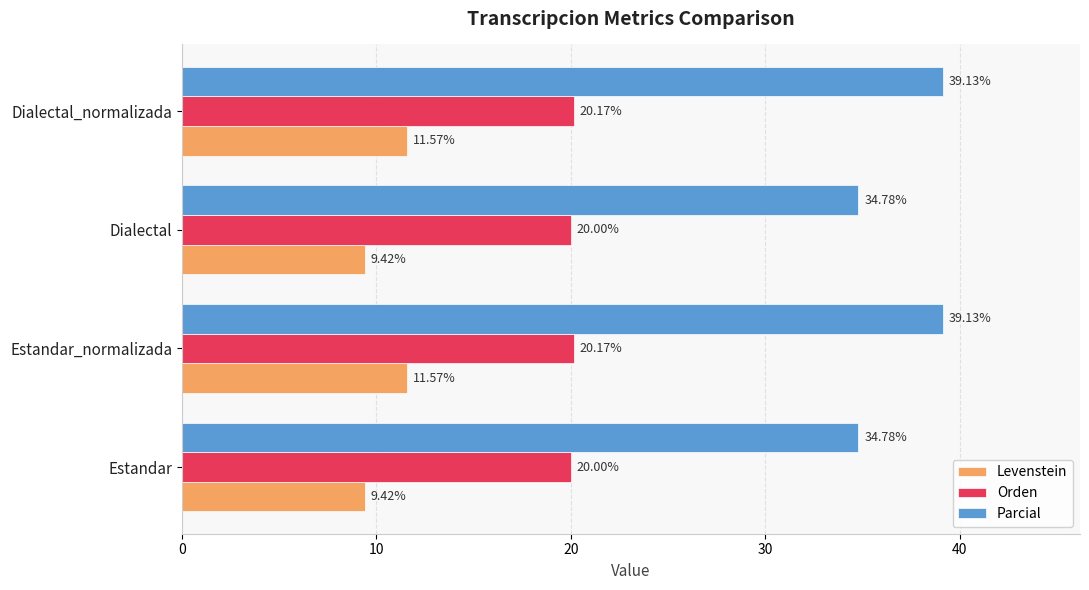

What is the average value of the Levenstein series?

10.5